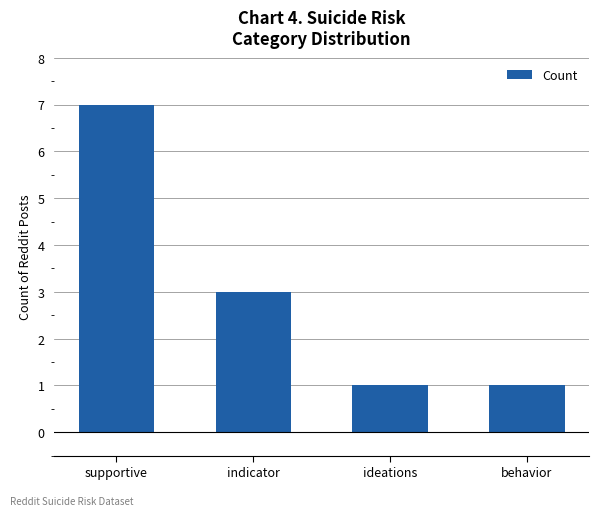

How many values are between 1 and 7?

4